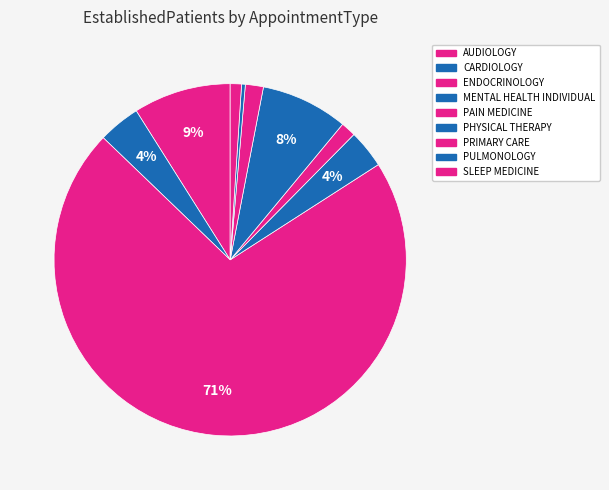

How many slices are in this pie chart?

9